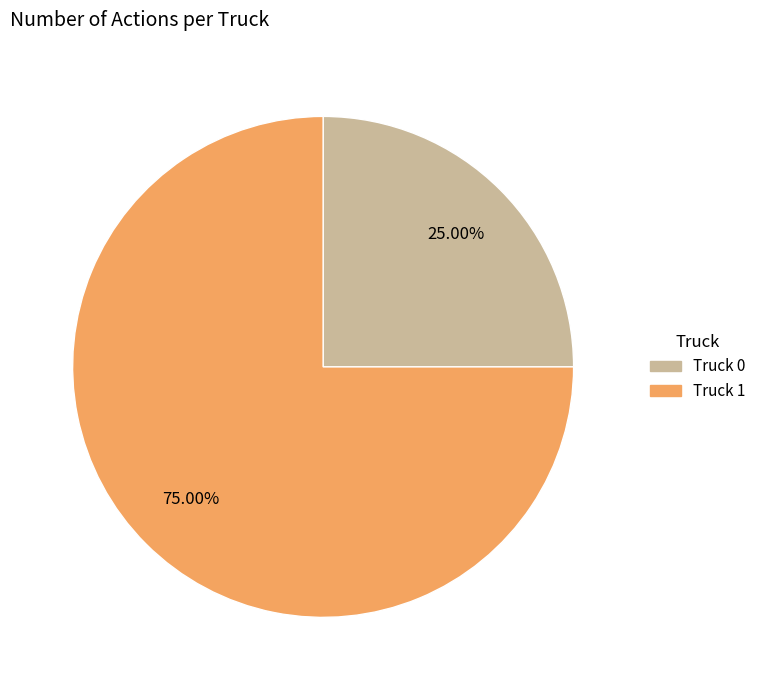

Is there any slice that represents more than half of the pie?

Yes